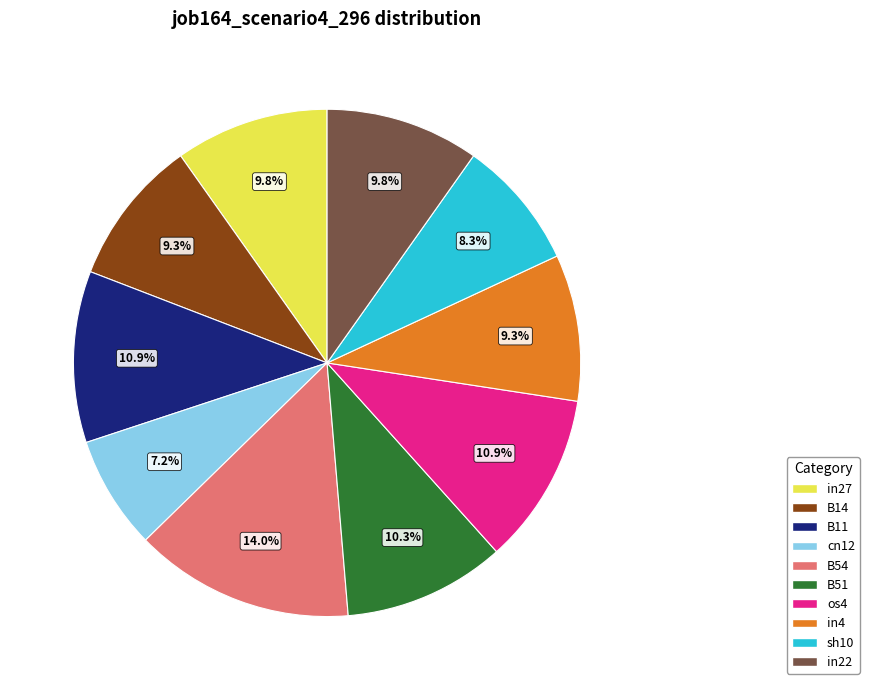

Is there any slice that represents more than half of the pie?

No